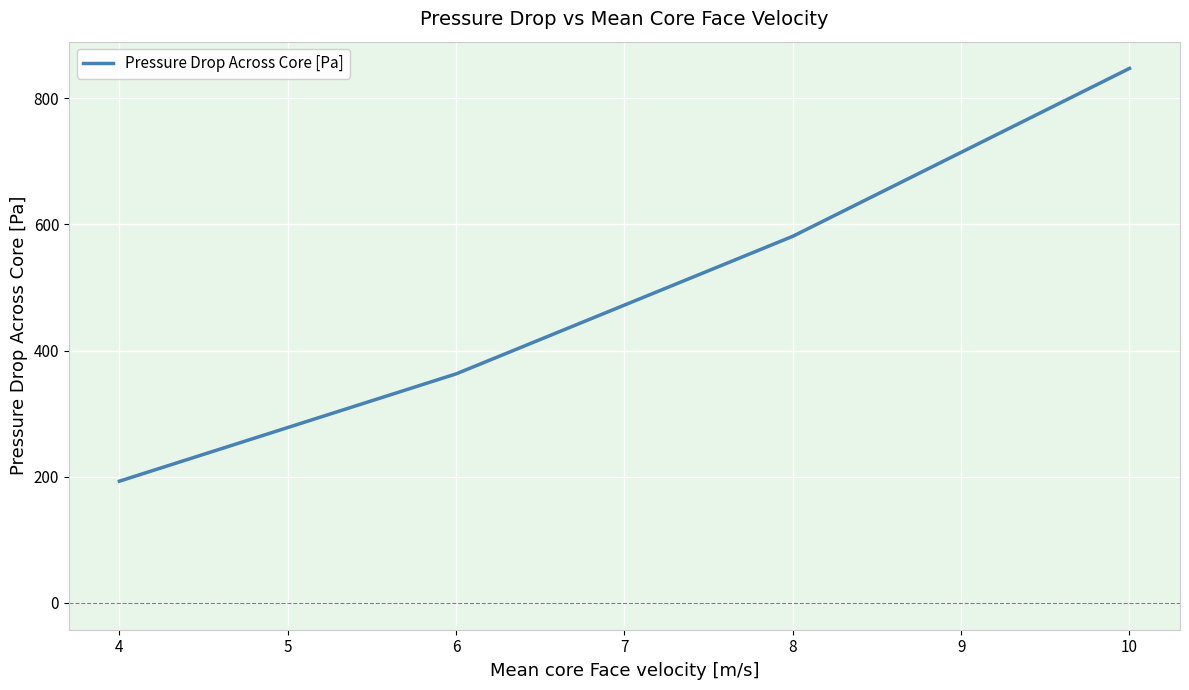

True or false: the data has more than 0 interior local peaks.

False